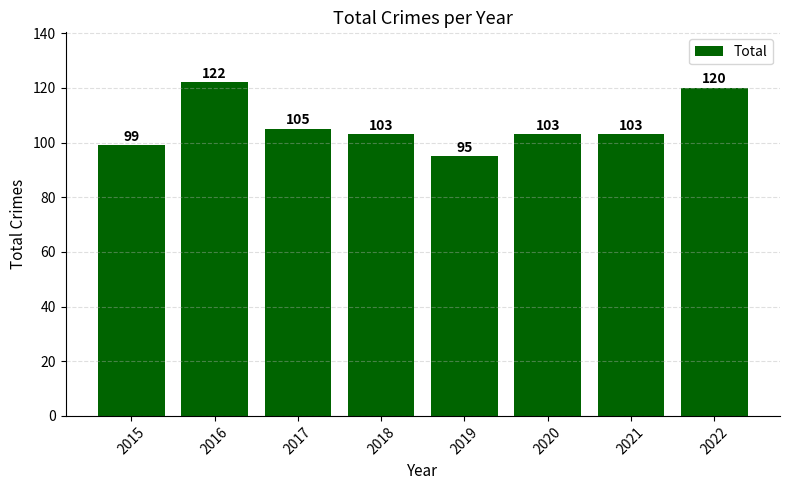

What is the sum of the values at 2020 and 2015?

202